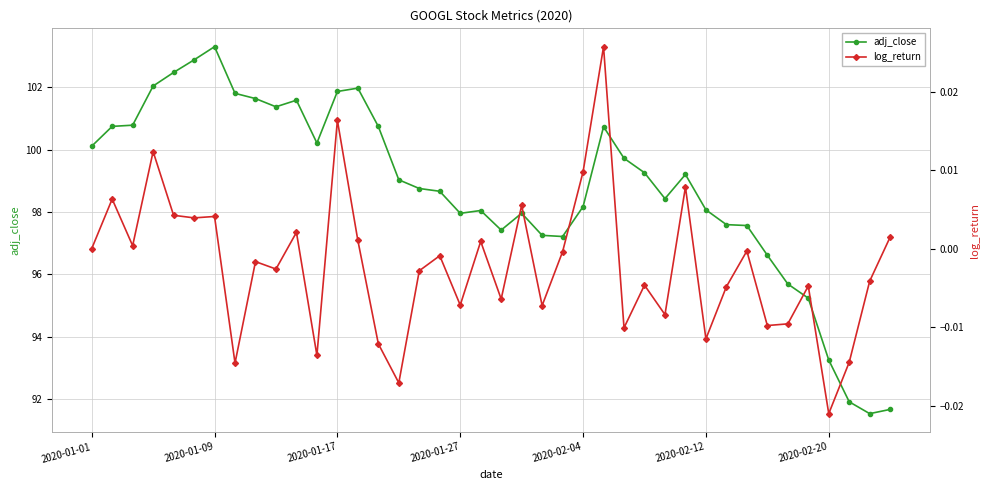

What is the minimum value for adj_close?

91.5